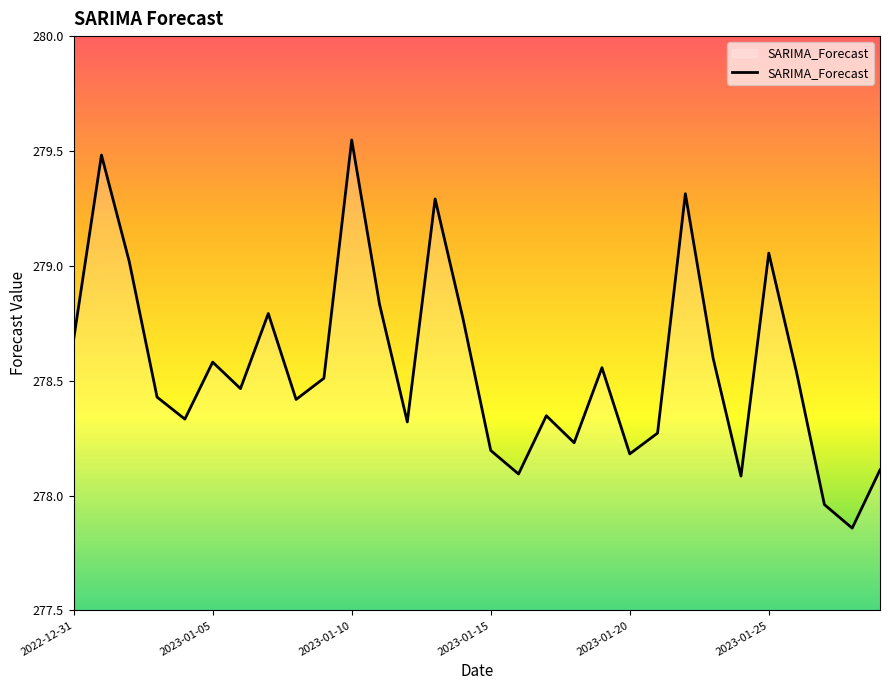

What is the difference between the maximum and minimum values?

1.7